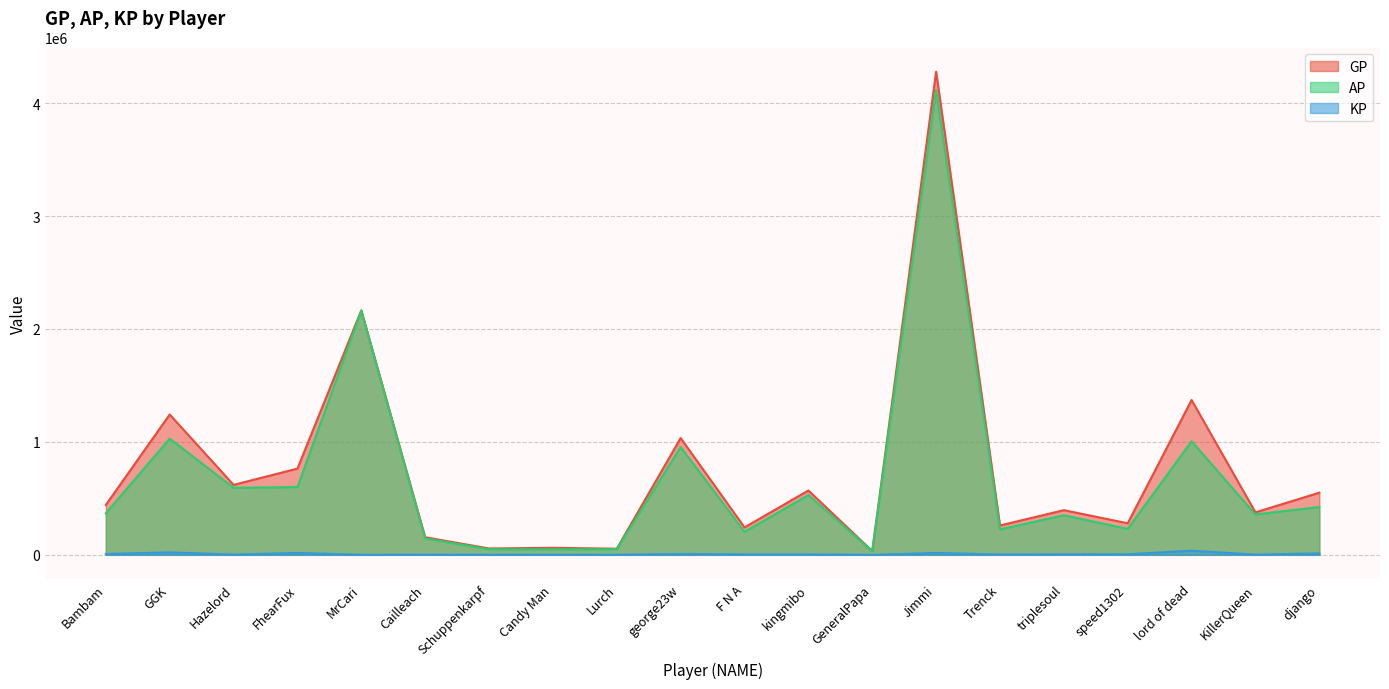

True or false: GP and KP cross at least once.

False